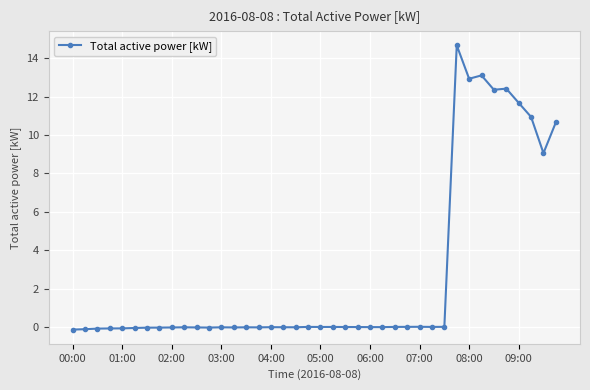

Does the chart display data point markers on the line(s)?

Yes